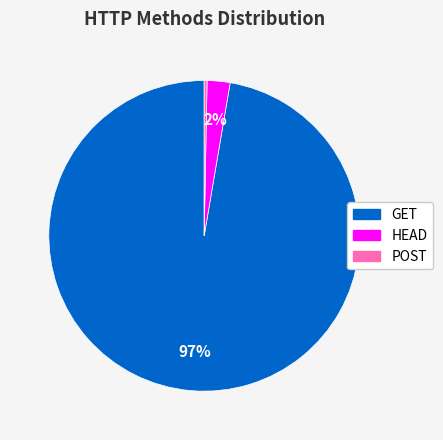

Which has a higher value, GET or HEAD?

GET